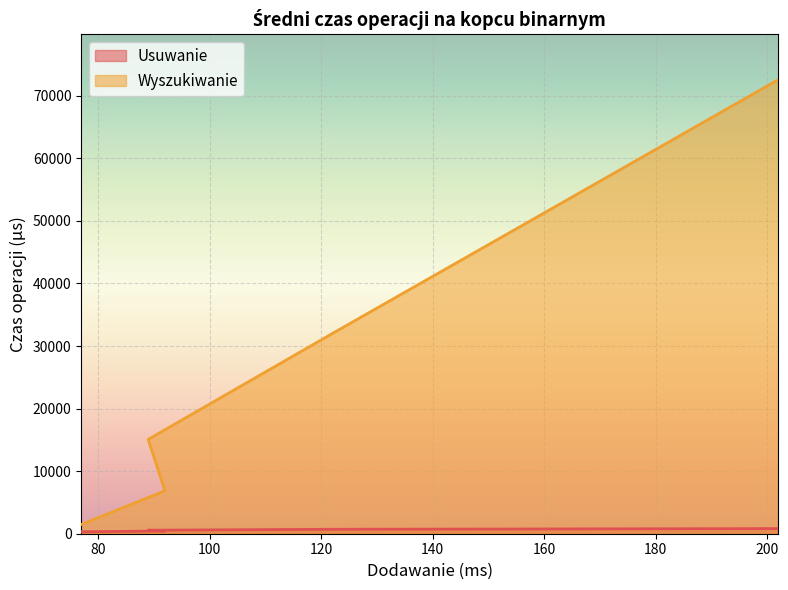

True or false: Wyszukiwanie has more than 1 points higher than both neighbors.

False